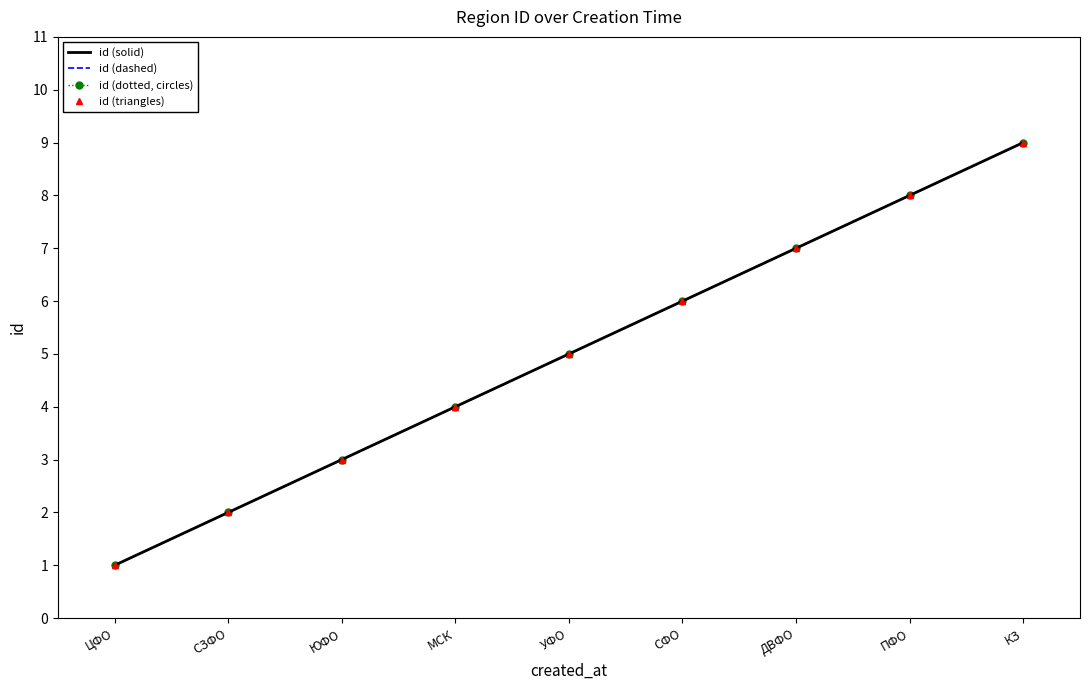

Reading right to left, list all the values displayed in this chart.

id (solid): 9	8	7	6	5	4	3	2	1
id (dashed): 9	8	7	6	5	4	3	2	1
id (dotted, circles): 9	8	7	6	5	4	3	2	1
id (triangles): 9	8	7	6	5	4	3	2	1